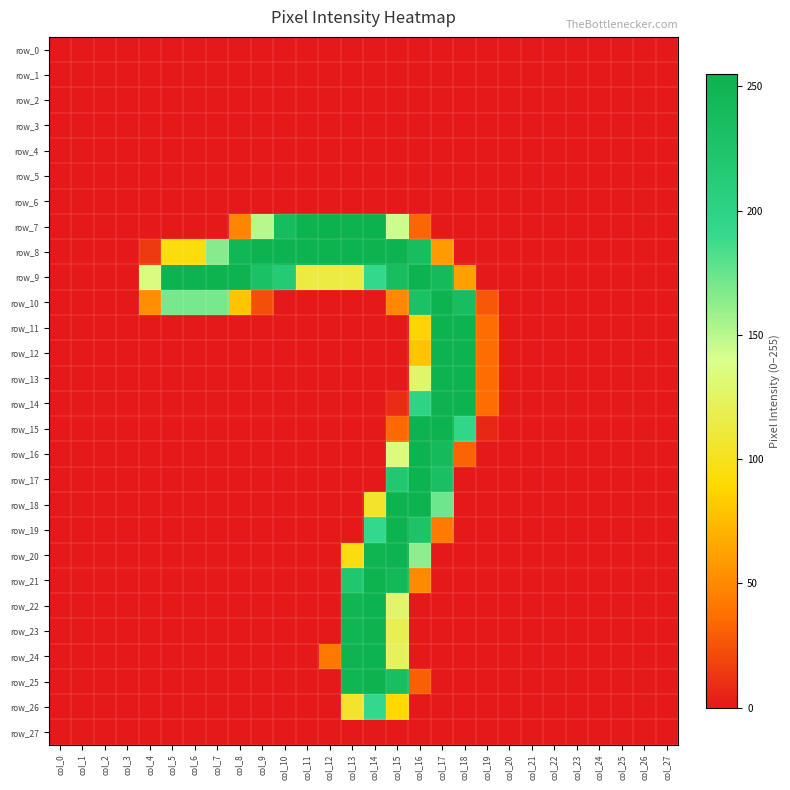

Rank the series by their maximum value, from highest to lowest.

row_7, row_8, row_9, row_10, row_11, row_12, row_13, row_14, row_15, row_16, row_17, row_18, row_19, row_20, row_21, row_22, row_23, row_24, row_25, row_26, row_0, row_1, row_2, row_3, row_4, row_5, row_6, row_27